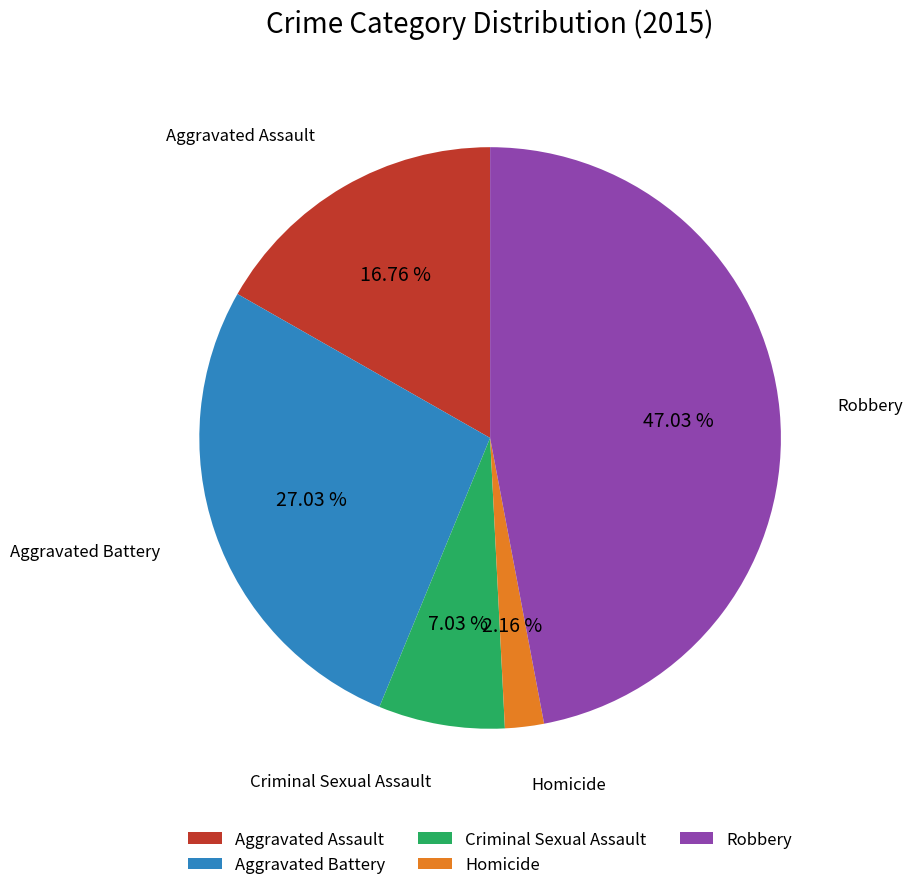

True or false: Aggravated Battery accounts for 27% of the total.

True